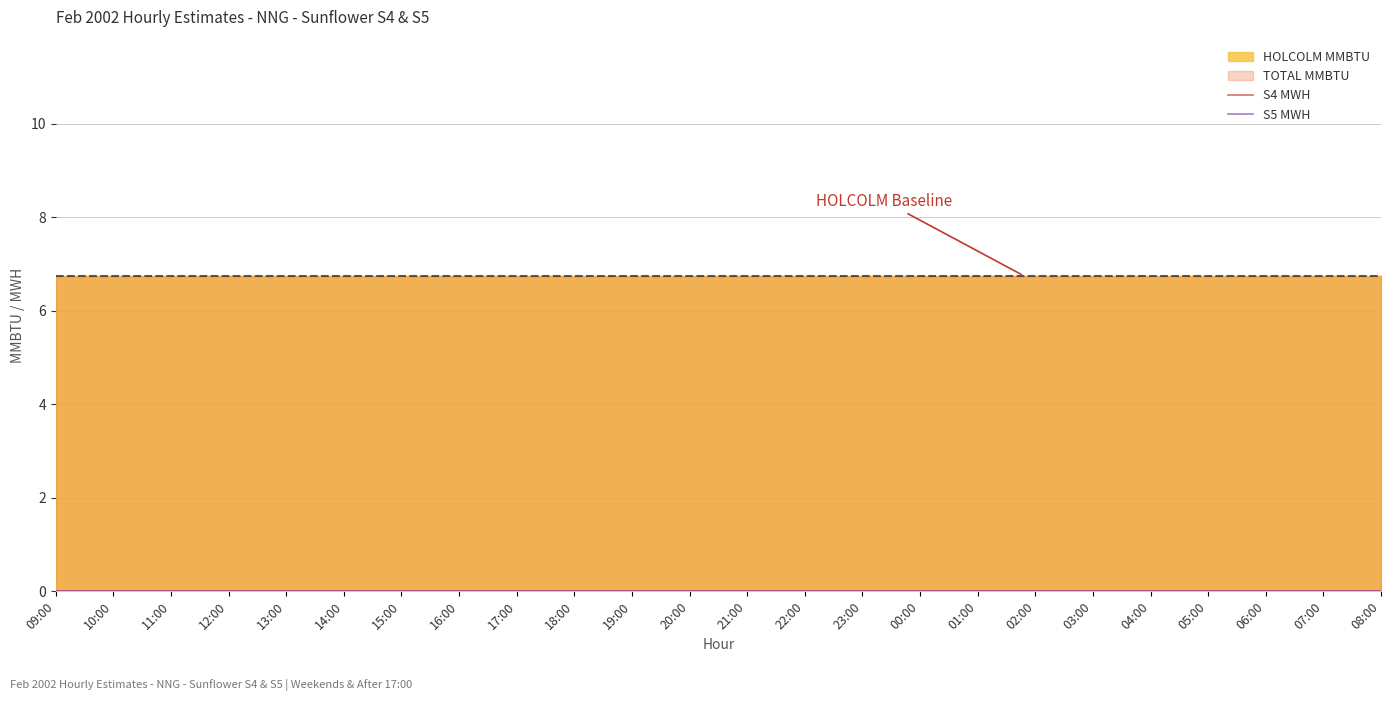

What is the sum of all TOTAL MMBTU values?

162.0